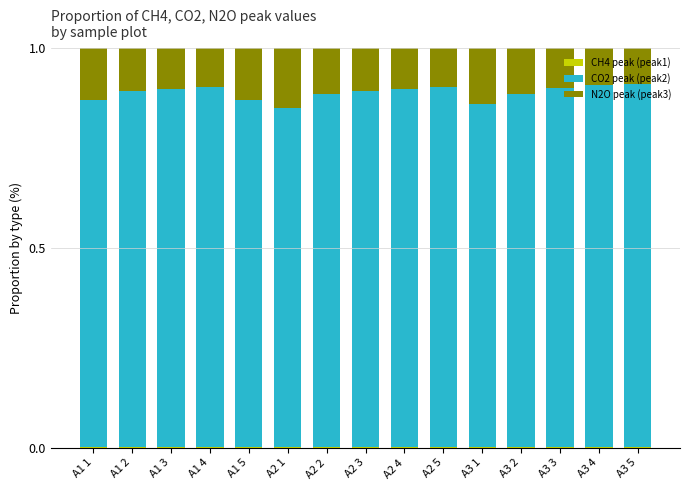

How many series are shown in this chart?

3